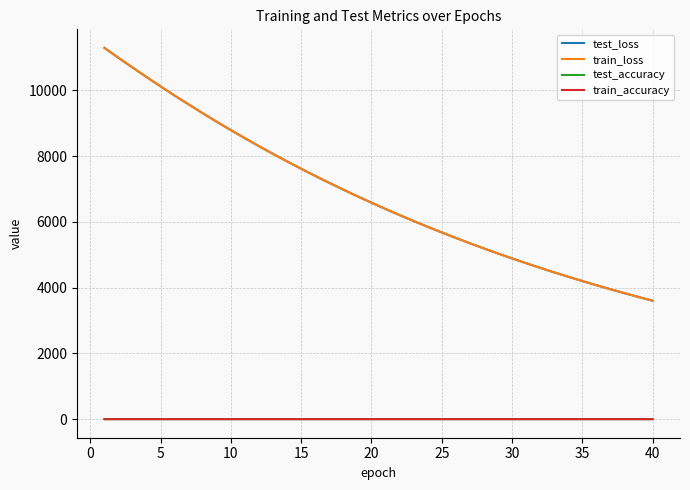

What are all the series names shown in the legend?

test_loss, train_loss, test_accuracy, train_accuracy